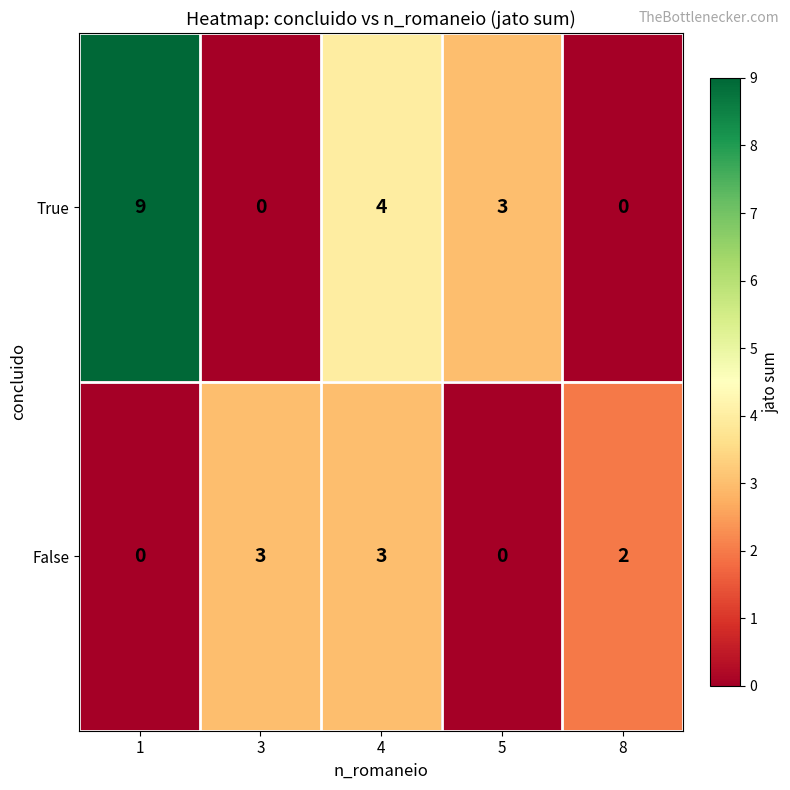

At which category is the sum across all series the highest?

1